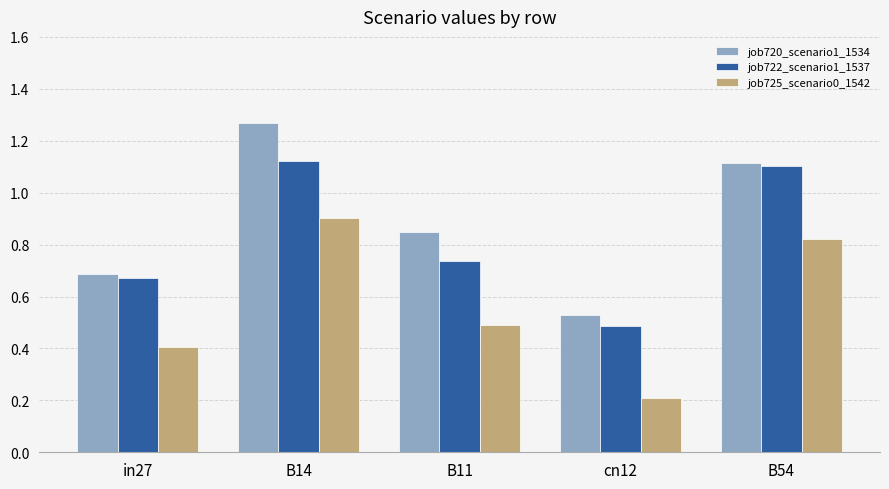

What is the total value across all series at B11?

2.1